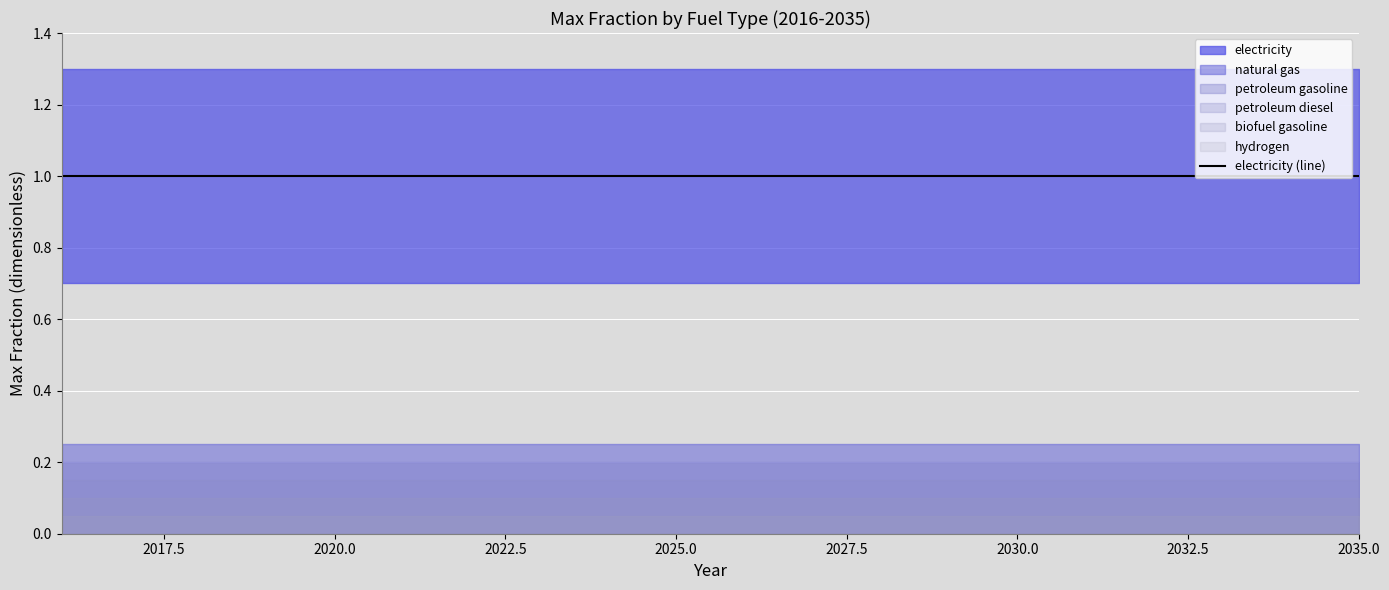

The value of biofuel gasoline at 2032 is 0. True or false?

True